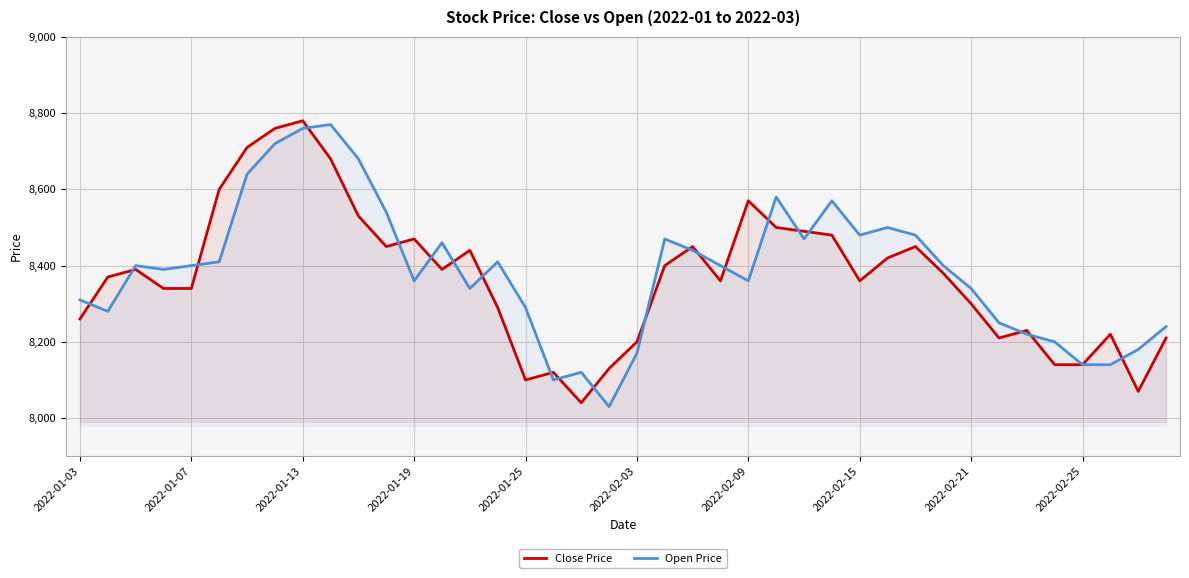

Rank the series by their maximum value, from highest to lowest.

Close Price, Open Price